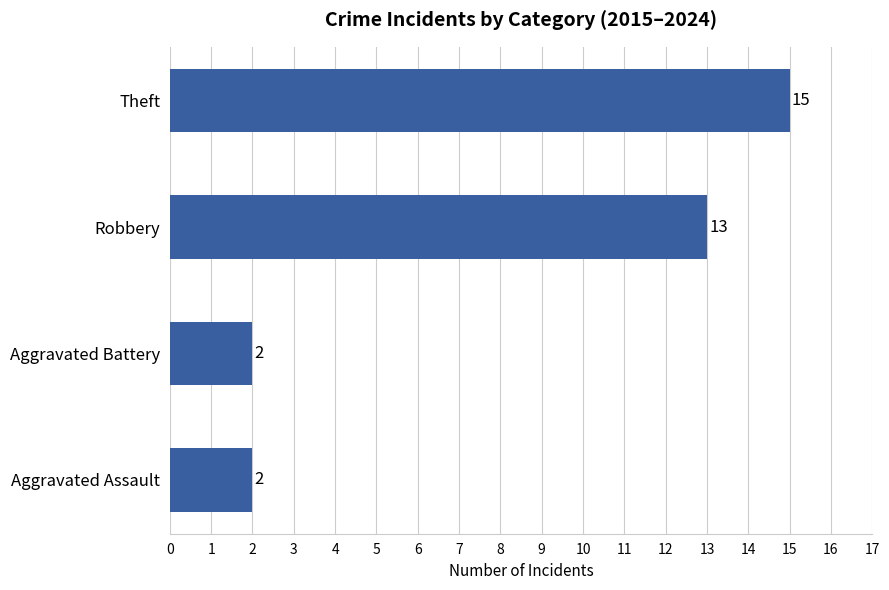

What position from the top is Robbery?

2